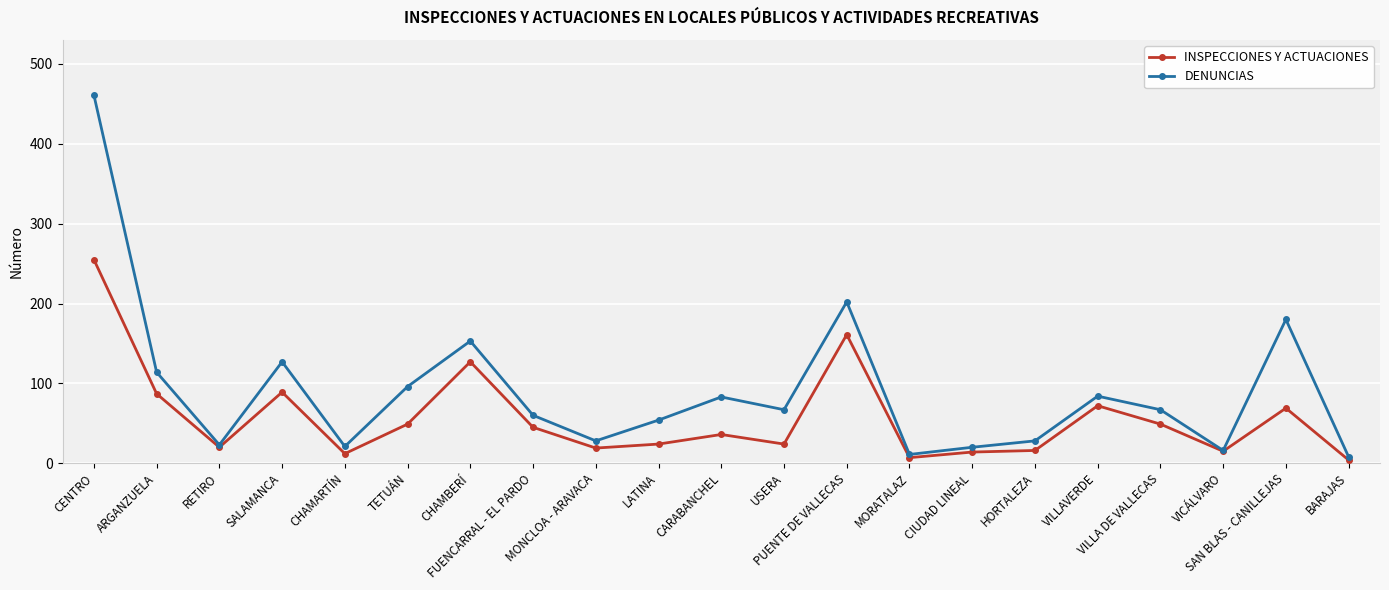

Which series has the largest range (max minus min)?

DENUNCIAS